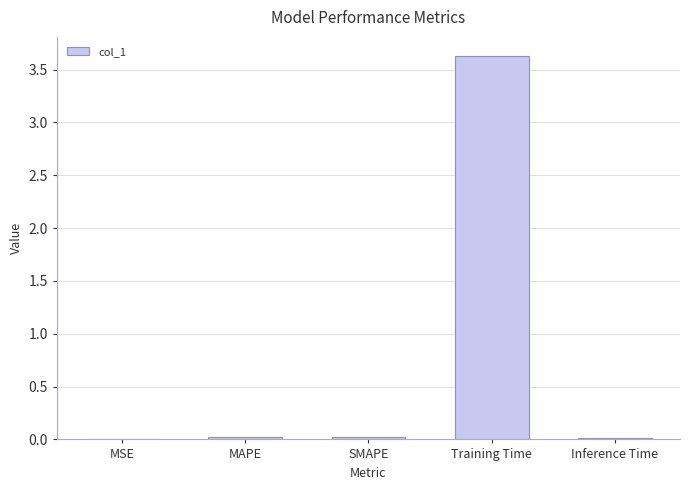

What is the maximum value shown in the chart?

3.6